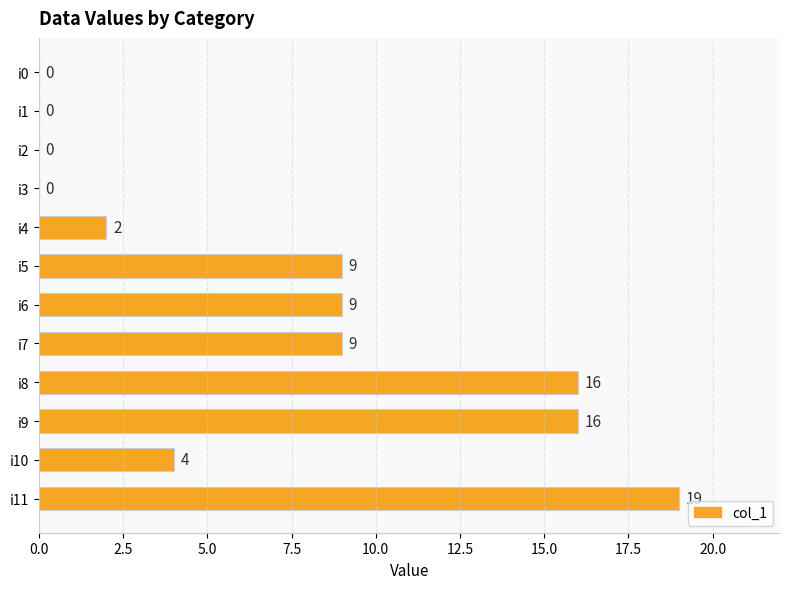

How many values are between 0 and 16?

11